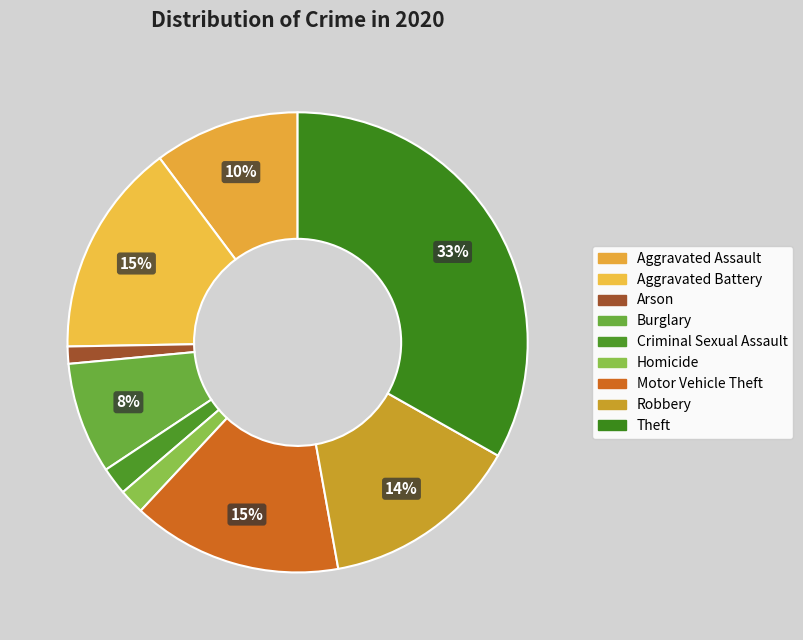

What percentage do Criminal Sexual Assault and Motor Vehicle Theft together represent?

16.7%